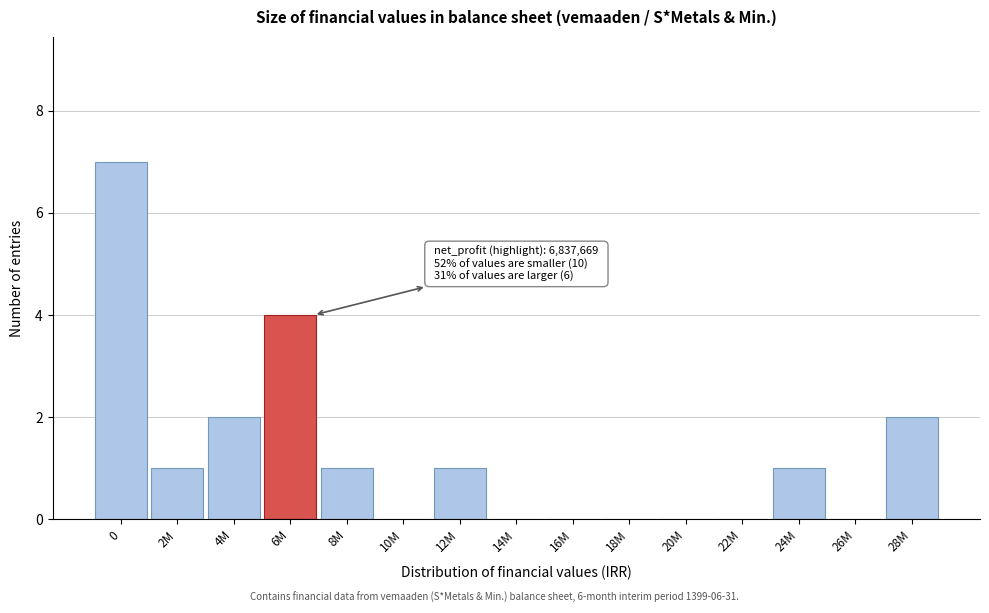

Reading left to right, list all the values displayed in this chart.

0=7	2M=1	4M=2	6M=4	8M=1	10M=0	12M=1	14M=0	16M=0	18M=0	20M=0	22M=0	24M=1	26M=0	28M=2